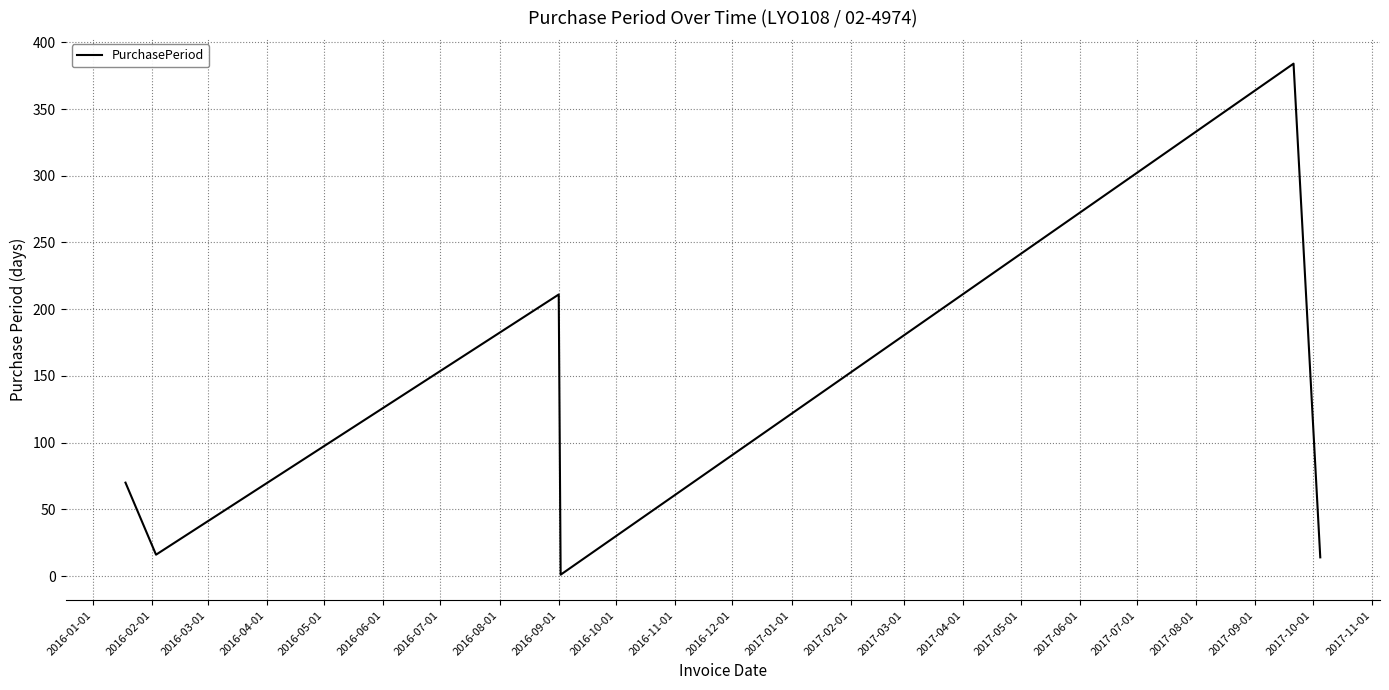

What is the difference between the maximum and second lowest values?

370